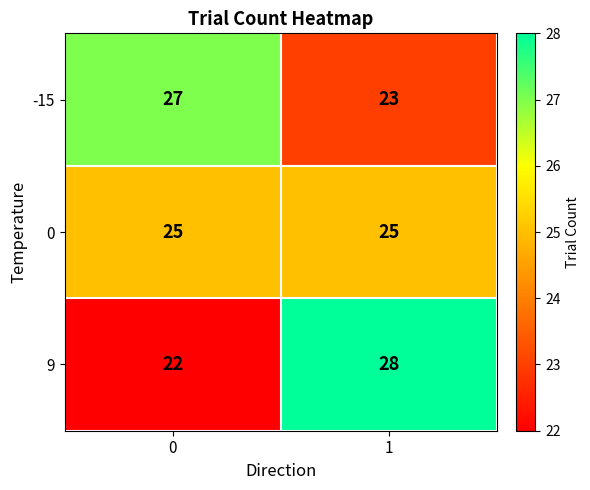

Rank the series by their maximum value, from highest to lowest.

9, -15, 0